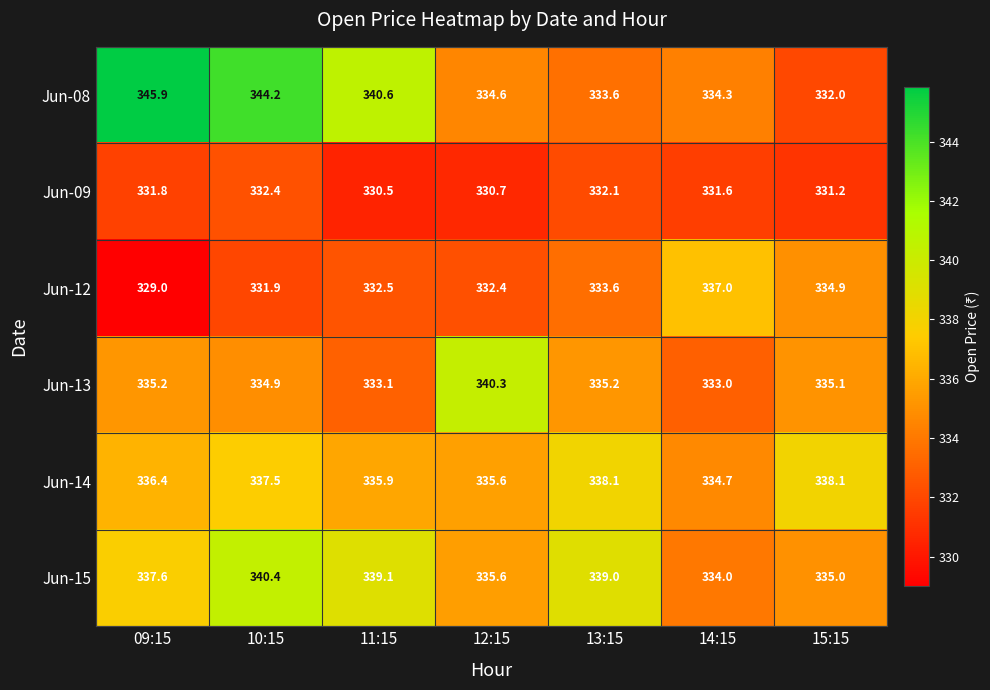

What is the greatest value displayed?

345.9